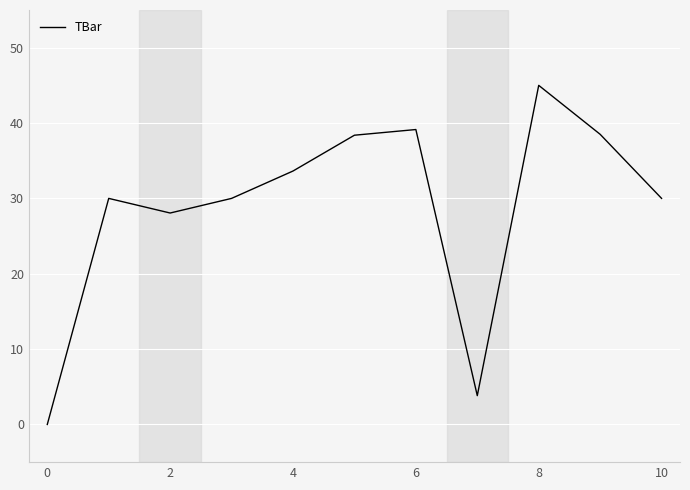

What is the difference between the maximum and minimum values?

45.0